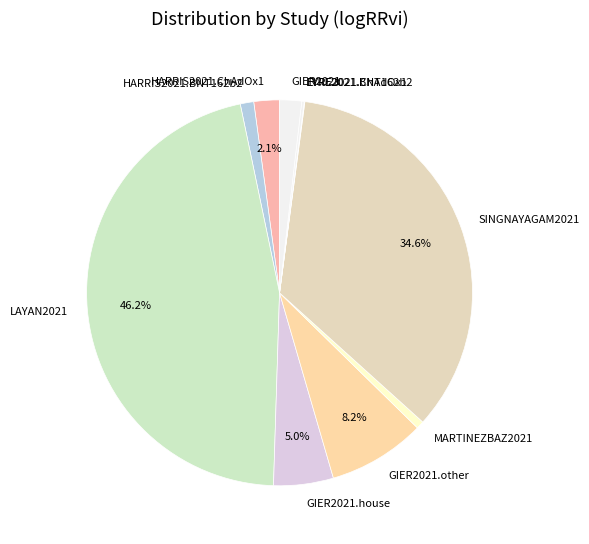

Which slice is the largest?

LAYAN2021